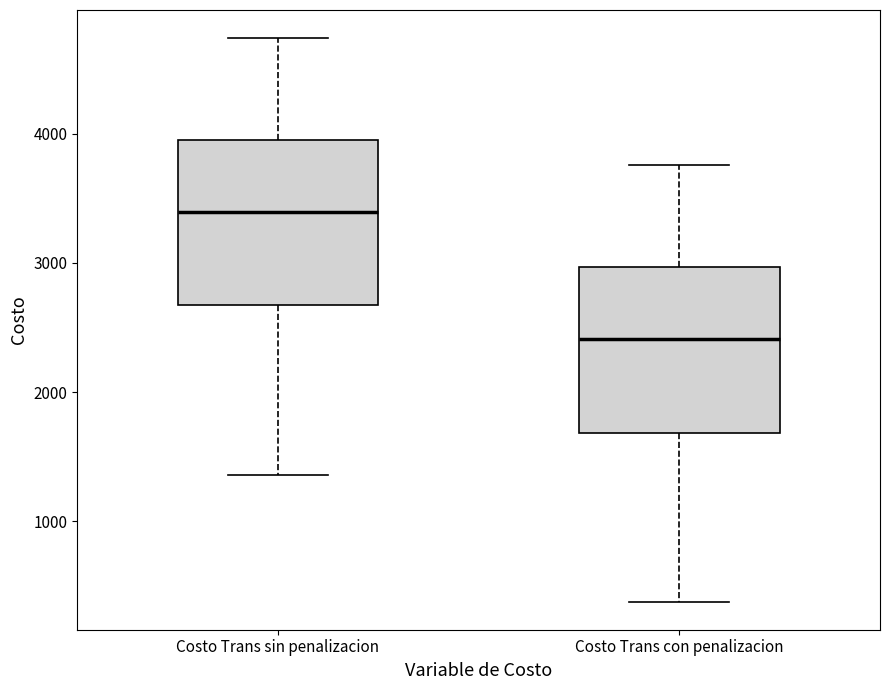

Reading left to right, transcribe this box plot: for each box, give where its median line is, the range the box spans, and where its two whiskers end, as read against the y-axis. The values are not printed on the chart, so give them approximately, as read against the axis.

Costo Trans sin penalizacion: median 3400, box 2700 to 3900, whiskers 1400 to 4700
Costo Trans con penalizacion: median 2400, box 1700 to 3000, whiskers 400 to 3800